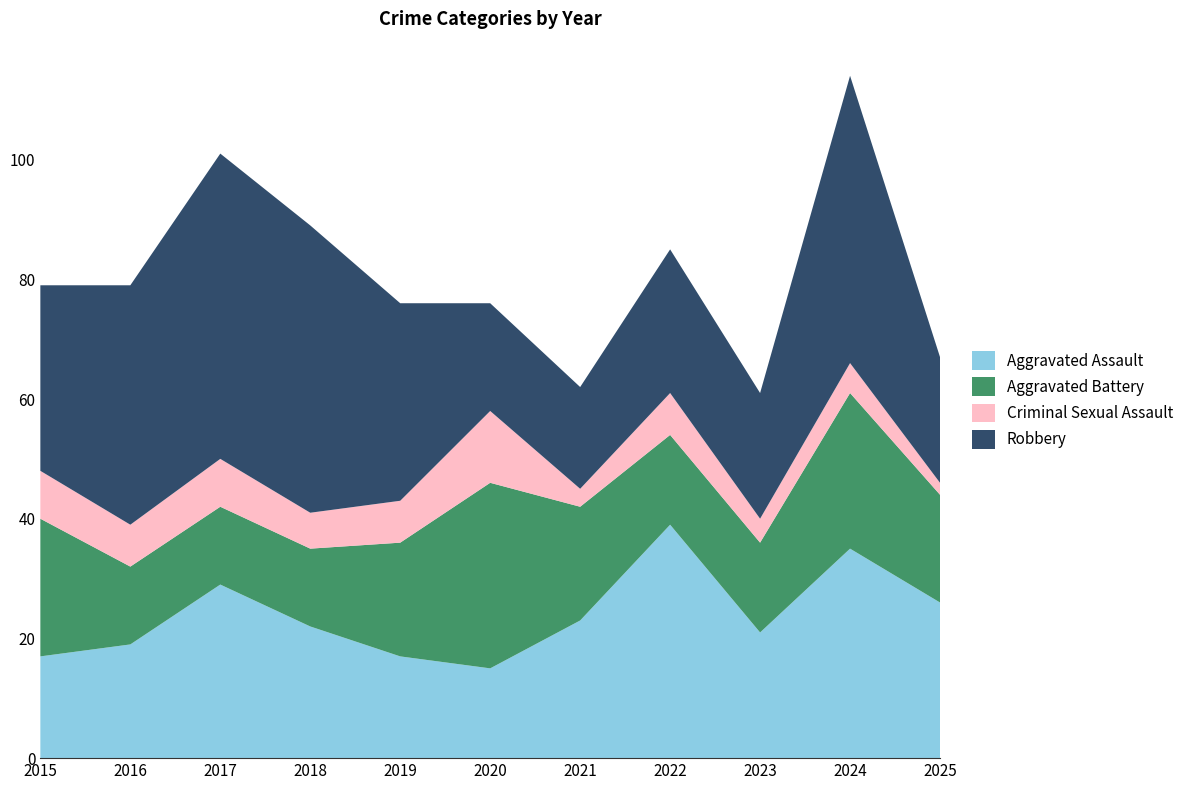

Reading left to right, extract all data points from this chart.

Aggravated Assault: 2015=17	2016=19	2017=29	2018=22	2019=17	2020=15	2021=23	2022=39	2023=21	2024=35	2025=26
Aggravated Battery: 2015=23	2016=13	2017=13	2018=13	2019=19	2020=31	2021=19	2022=15	2023=15	2024=26	2025=18
Criminal Sexual Assault: 2015=8	2016=7	2017=8	2018=6	2019=7	2020=12	2021=3	2022=7	2023=4	2024=5	2025=2
Robbery: 2015=31	2016=40	2017=51	2018=48	2019=33	2020=18	2021=17	2022=24	2023=21	2024=48	2025=21